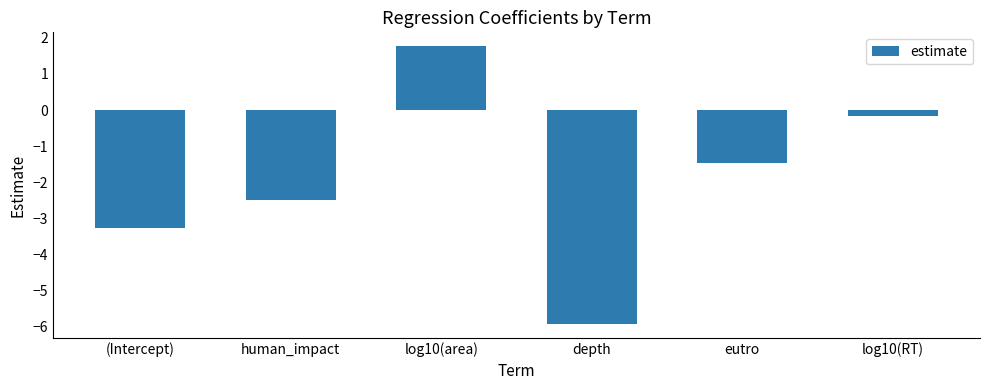

What is the average value?

-1.9